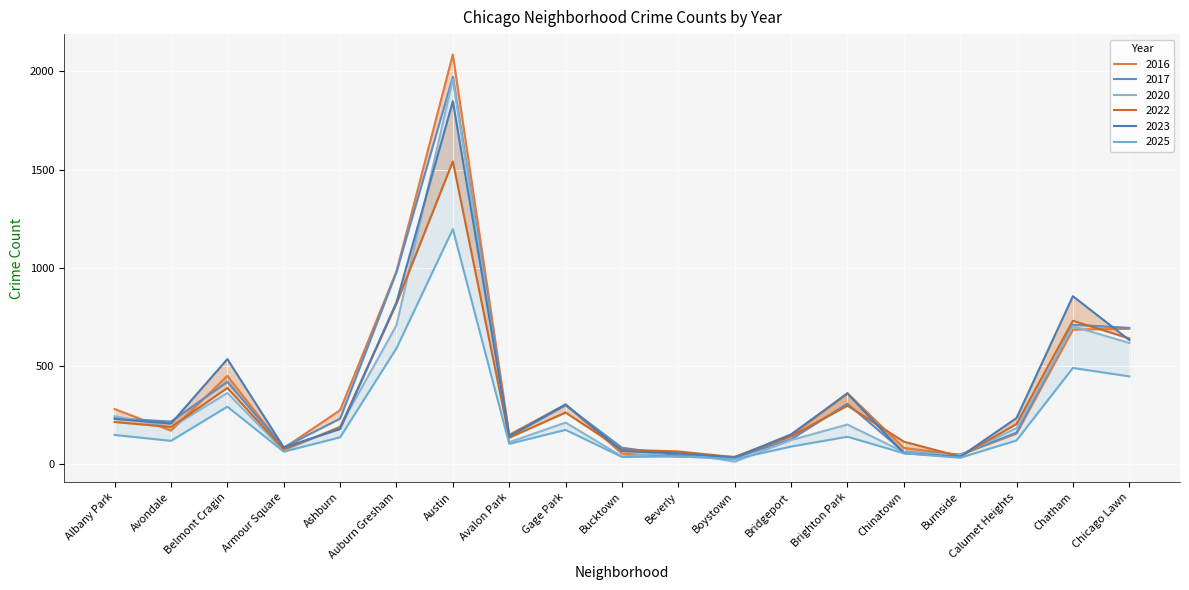

What is the average value of the 2022 series?

325